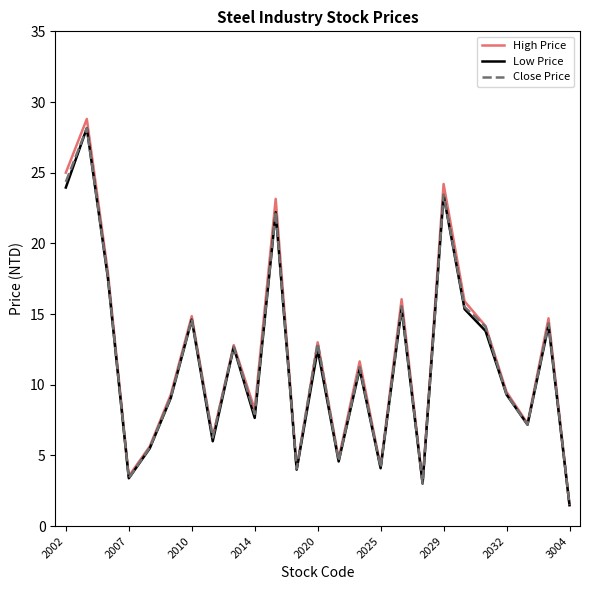

What is the greatest value displayed?

28.8